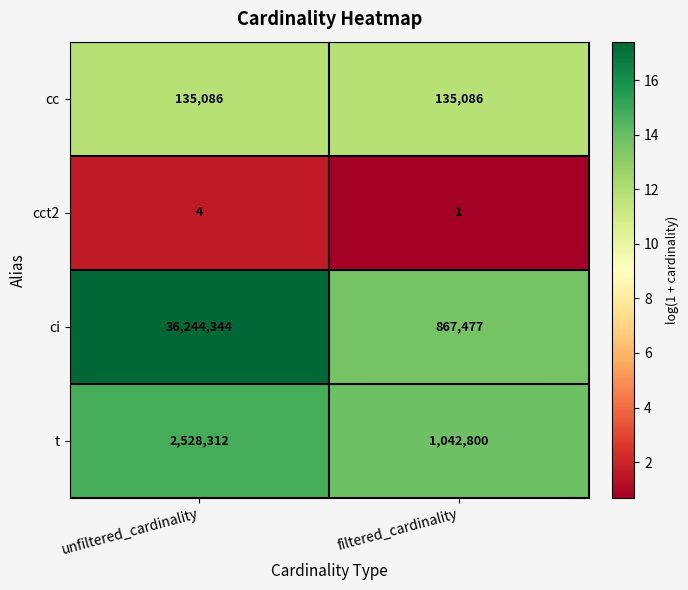

What is the minimum value shown in the chart?

1